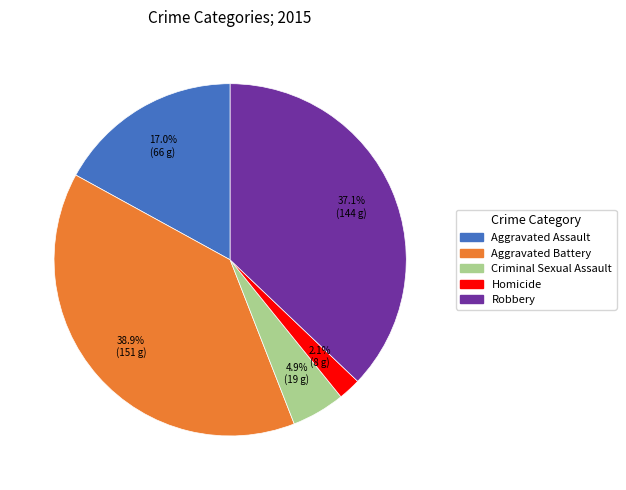

What percentage is the Homicide slice, to the nearest percent?

2%